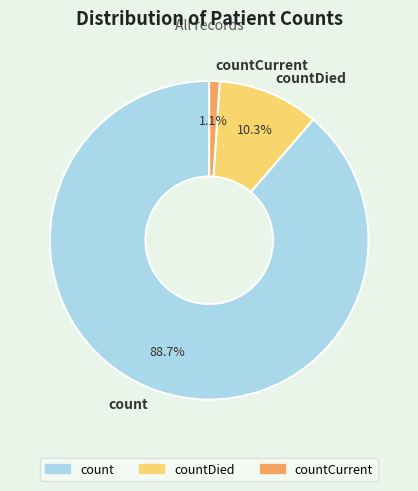

Which slice is the smallest?

countCurrent